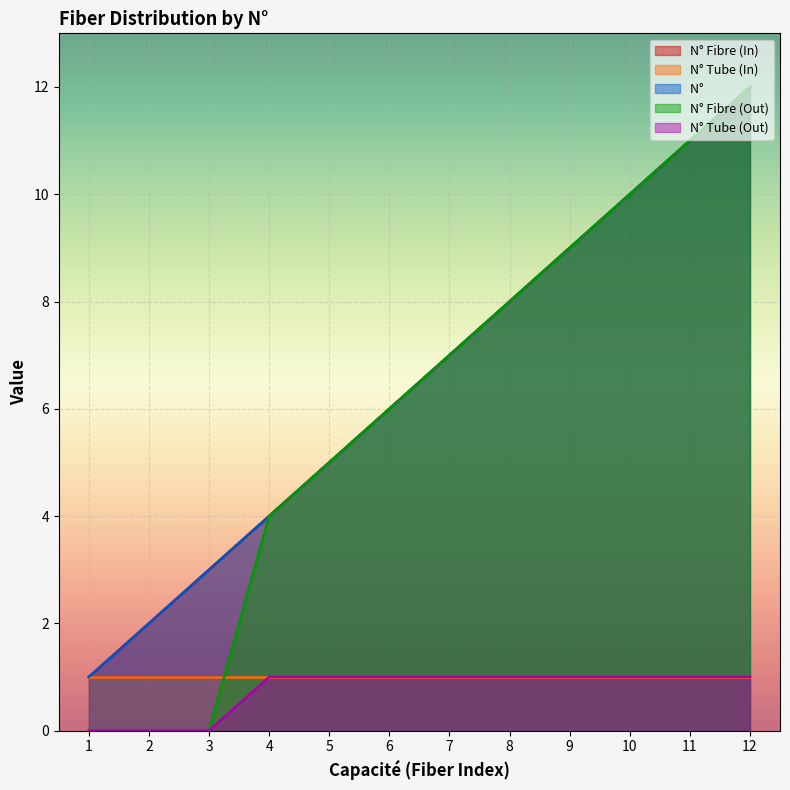

List the labels in order of N°          value, smallest first.

1, 2, 3, 4, 5, 6, 7, 8, 9, 10, 11, 12